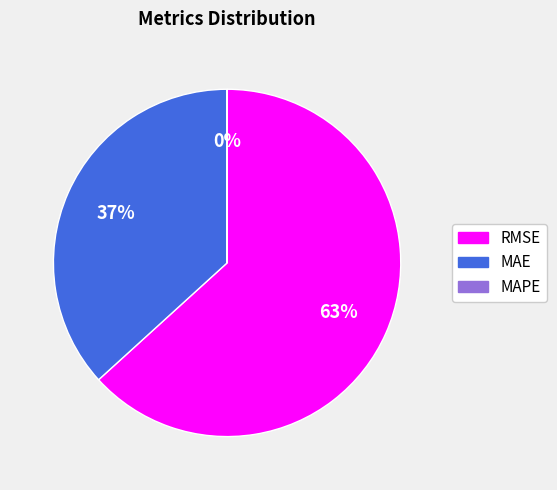

Does RMSE represent more than half of the total?

Yes